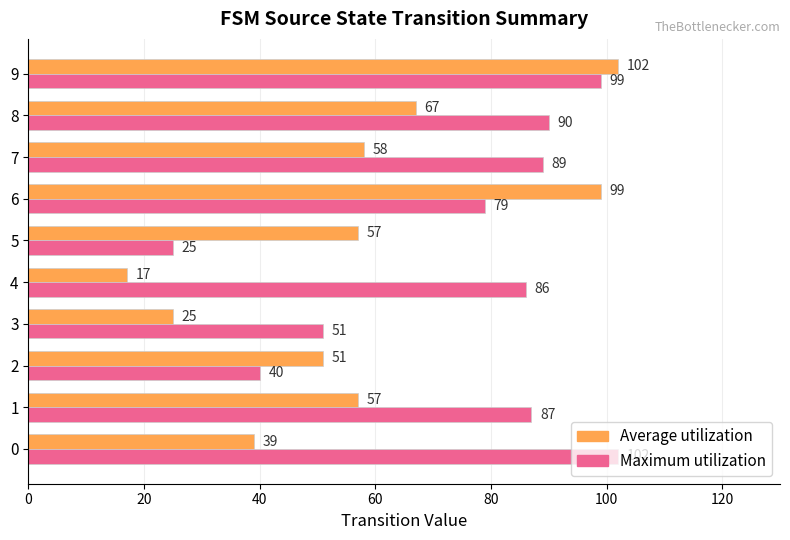

At how many categories does at least one series exceed 95?

3